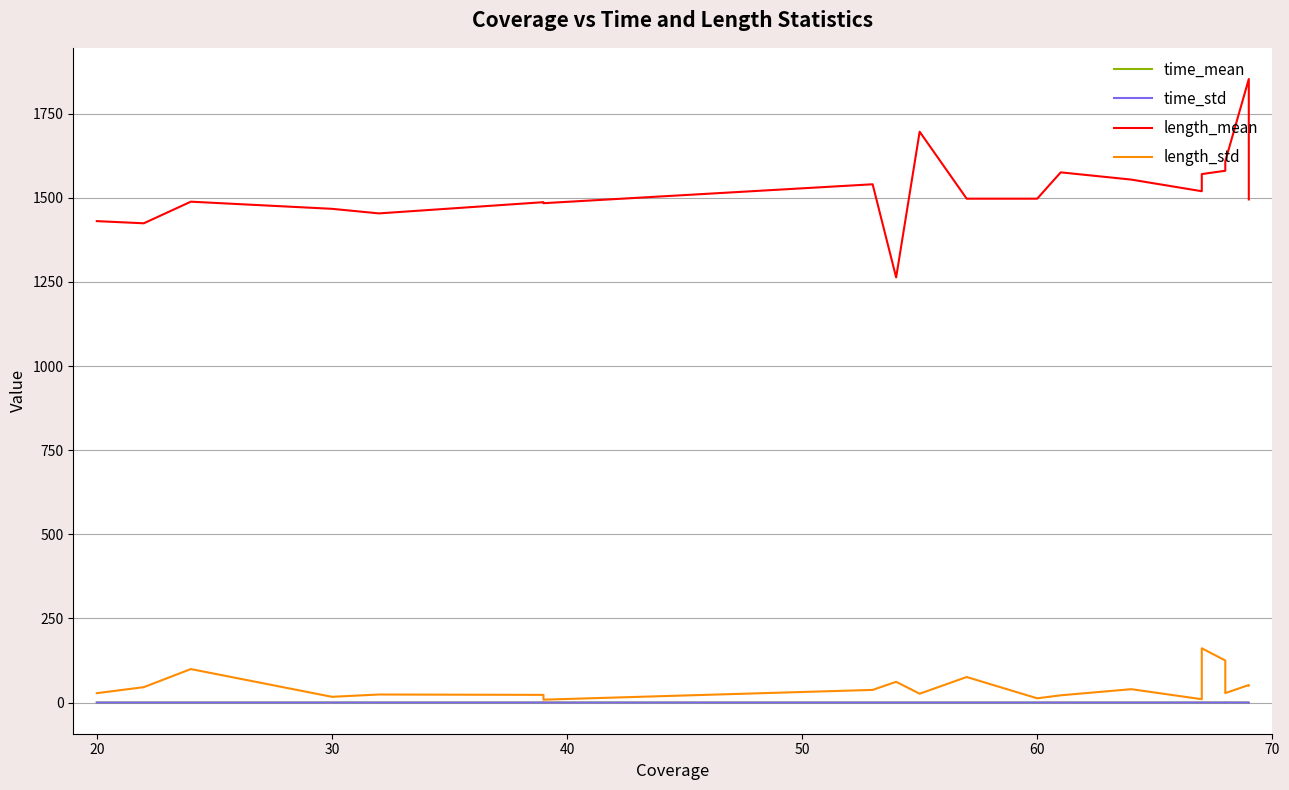

What is the sum of all length_mean values?

30490.4